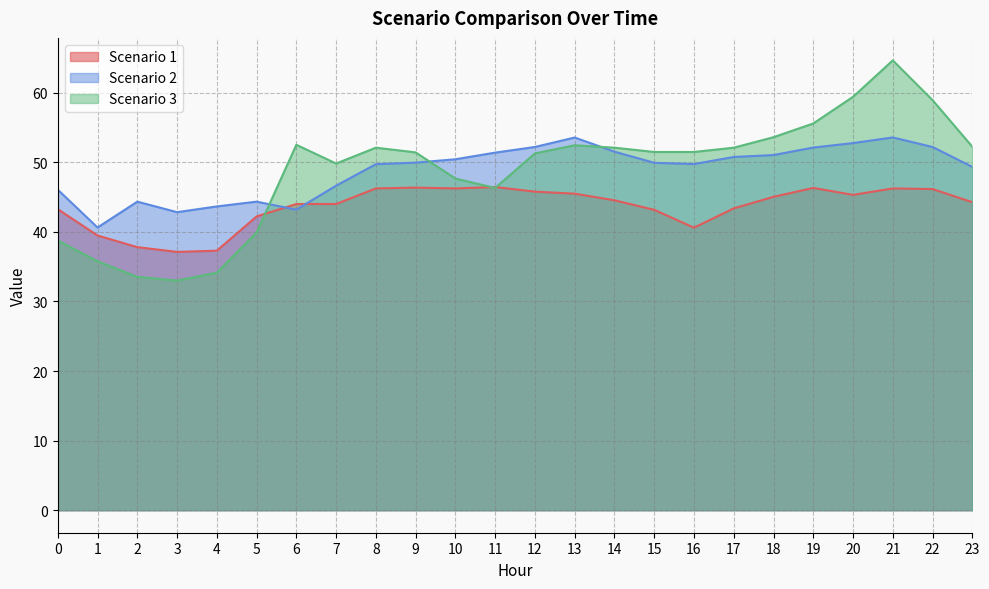

Count the number of data series in this chart.

3